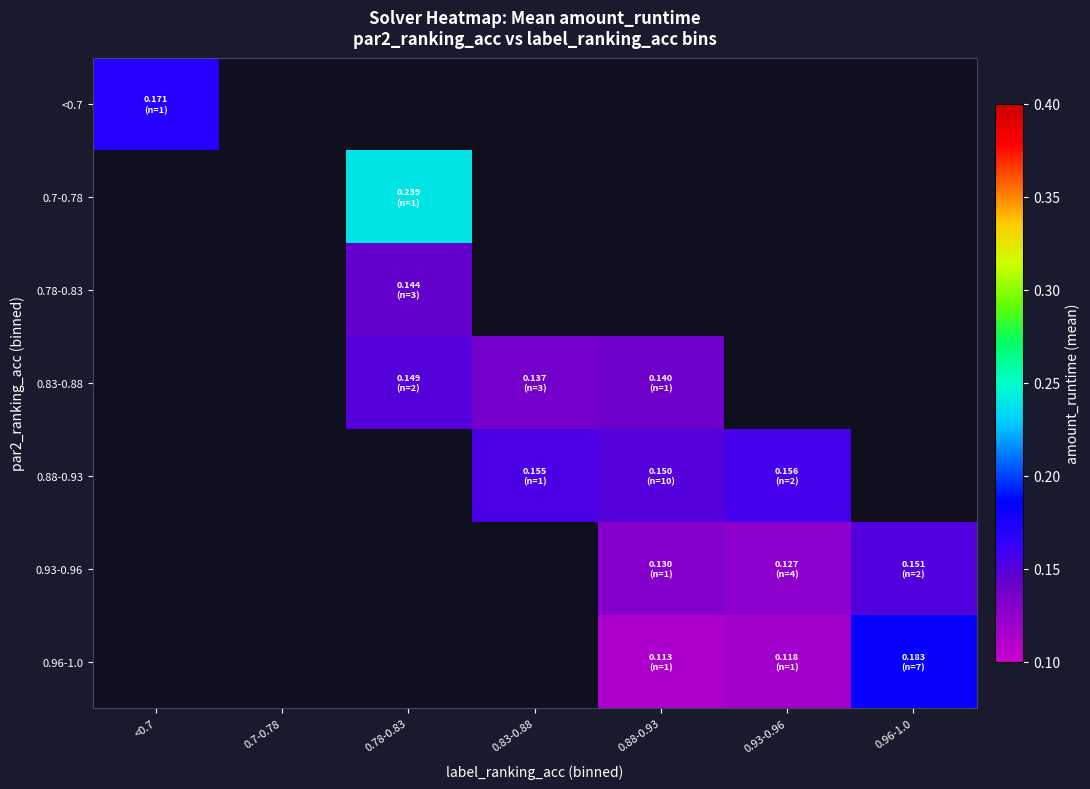

What is the greatest value displayed?

0.2